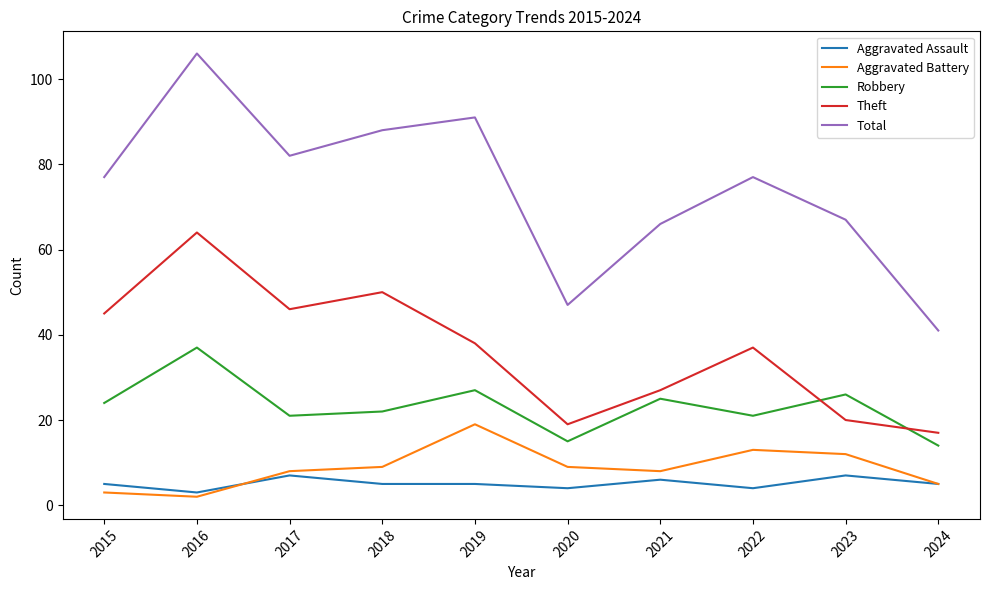

True or false: Total and Robbery intersect in this chart.

False